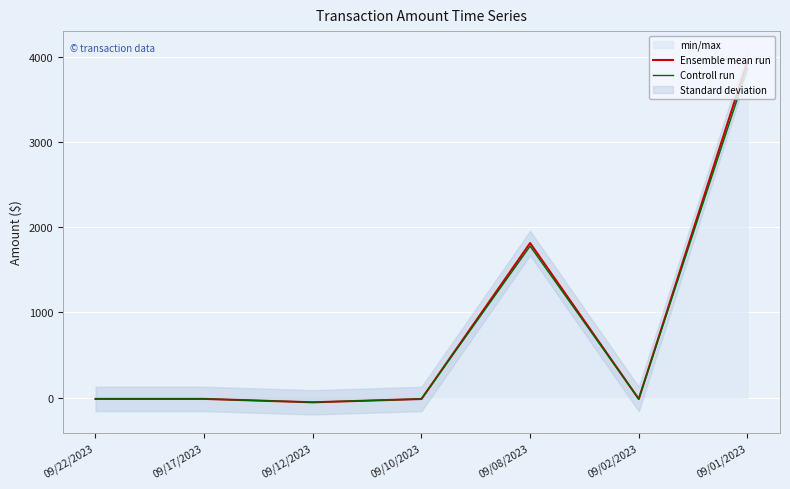

The Ensemble mean run series shows -15.0 at 09/22/2023. True or false?

True